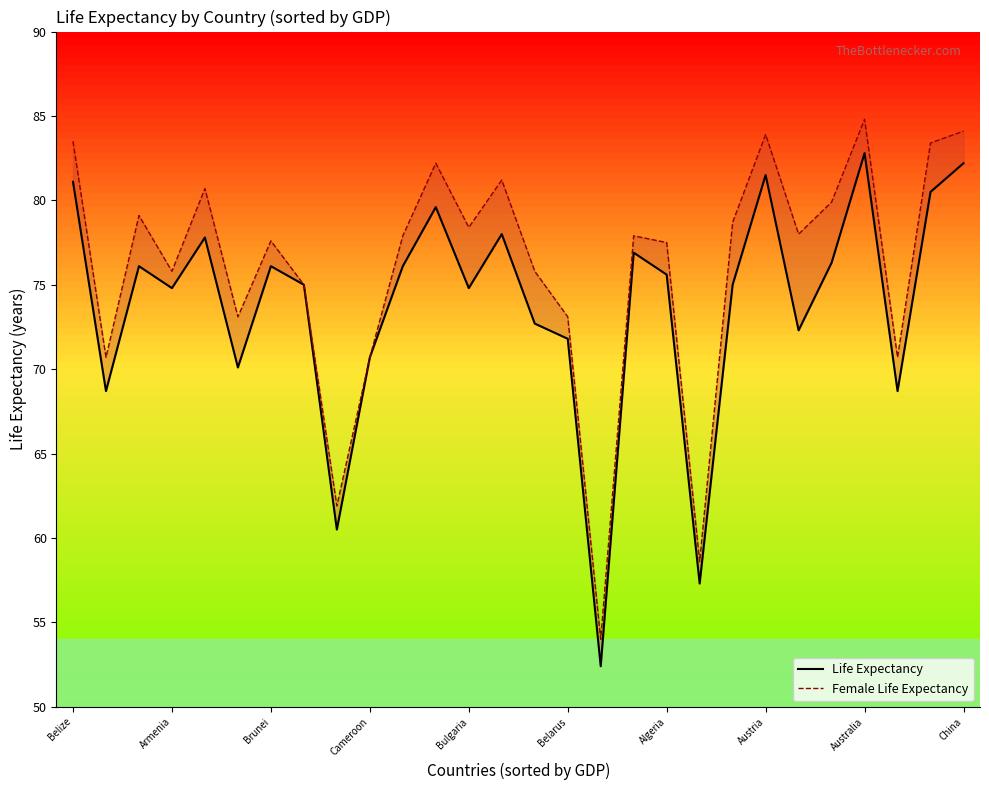

Between Bulgaria and 15, which is larger?

Bulgaria